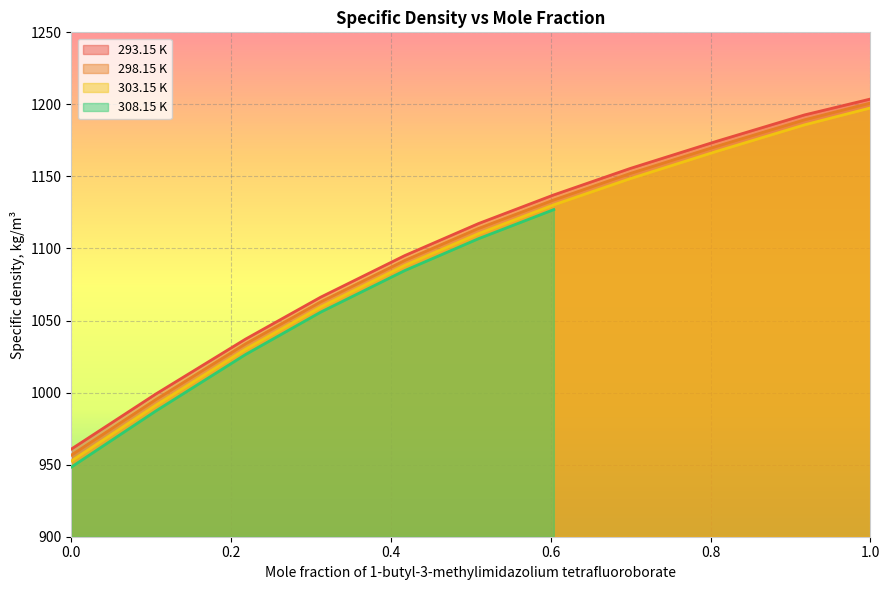

What is the highest value of the 293.15 K series?

1203.7